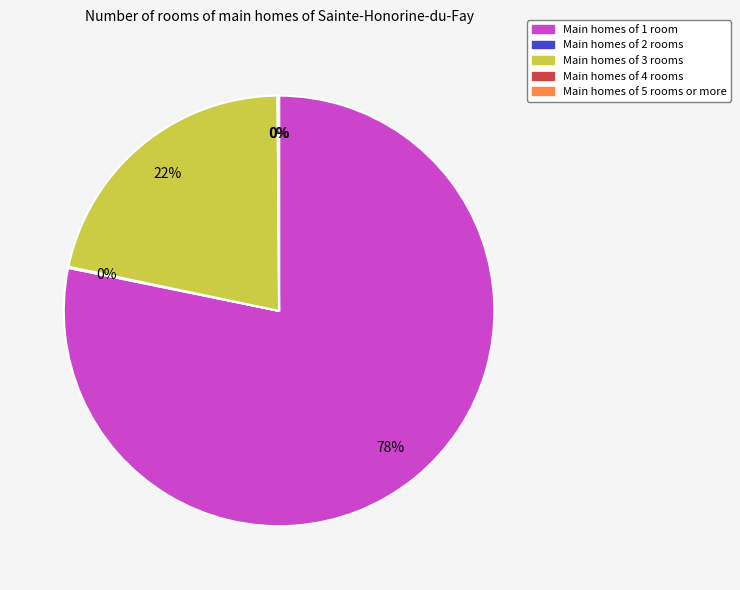

To the nearest percent, what percentage of the pie is count?

78%